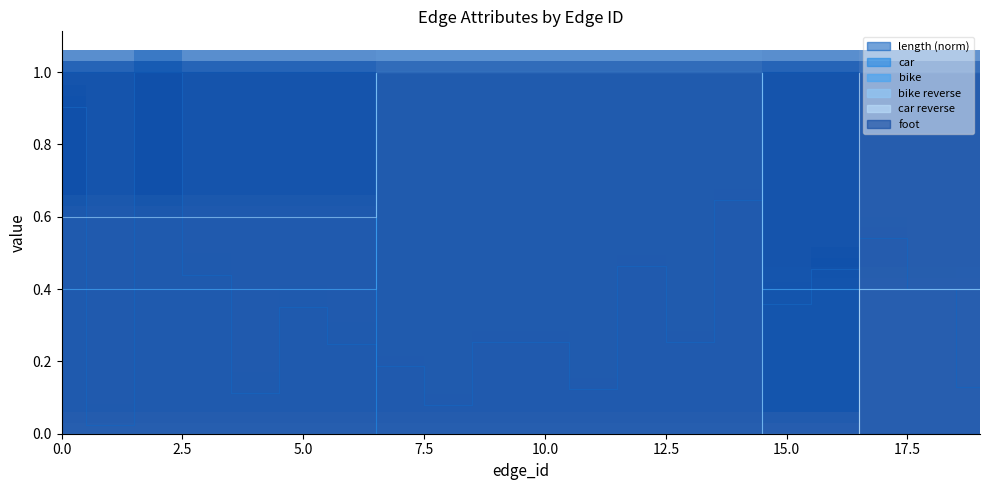

Which series has the widest spread of values?

car